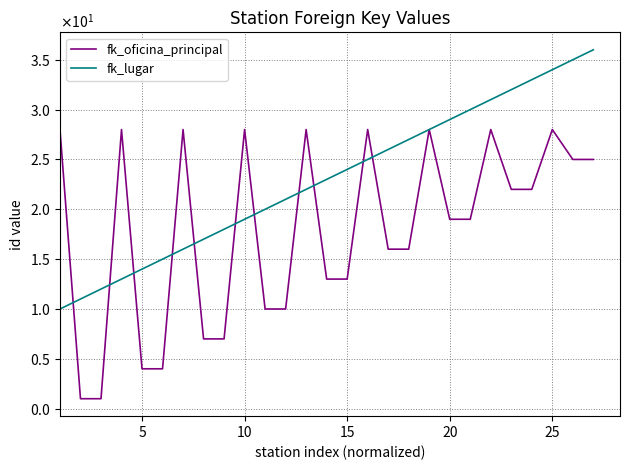

What is the difference between the maximum and minimum values in the fk_oficina_principal series?

27